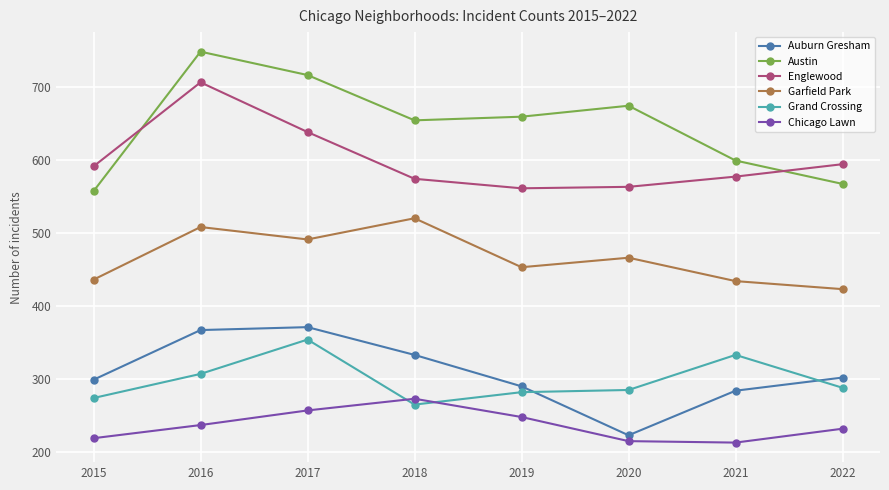

What is the sum of all Grand Crossing values?

2388